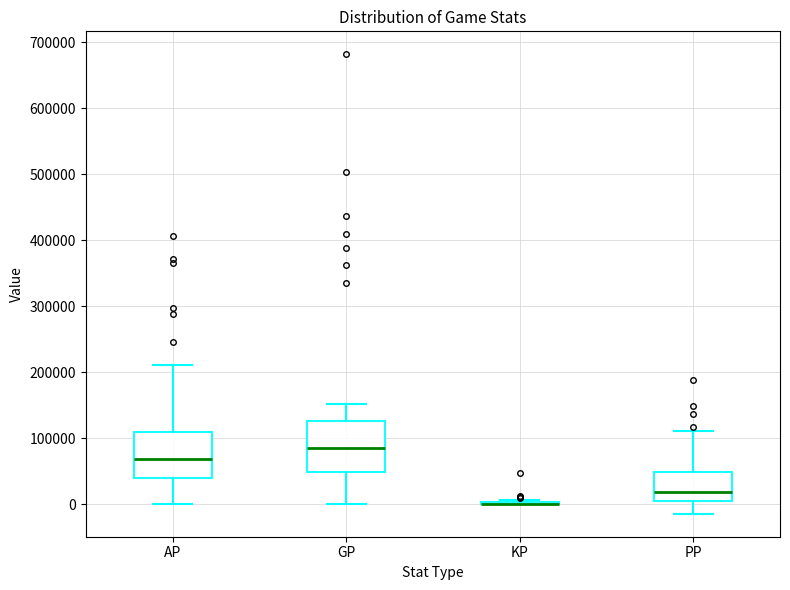

Reading left to right, read every box against the y-axis: the position of its median line, the range the box covers, and the ends of its whiskers. The values are not printed on the chart, so give them approximately, as read against the axis.

AP: median 70000, box 40000 to 110000, whiskers 0 to 210000
GP: median 80000, box 50000 to 130000, whiskers 0 to 150000
KP: box collapsed to a line at 0, whiskers 0 to 10000
PP: median 20000, box 10000 to 50000, whiskers -10000 to 110000